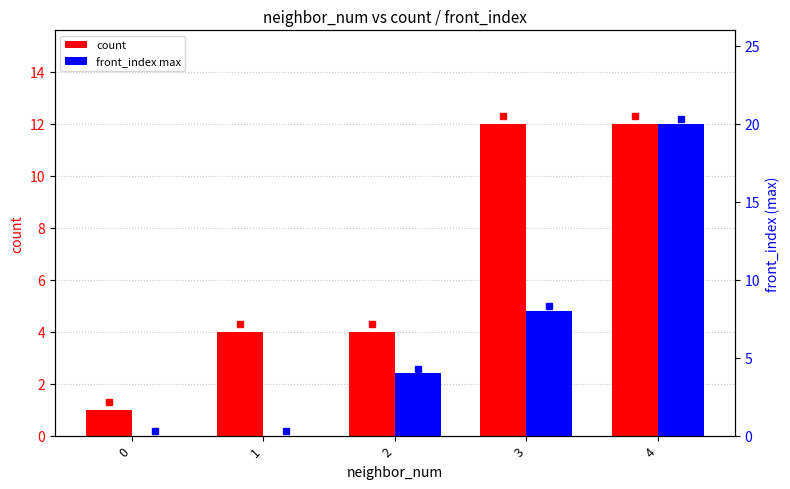

Does the chart contain stacked bars?

No